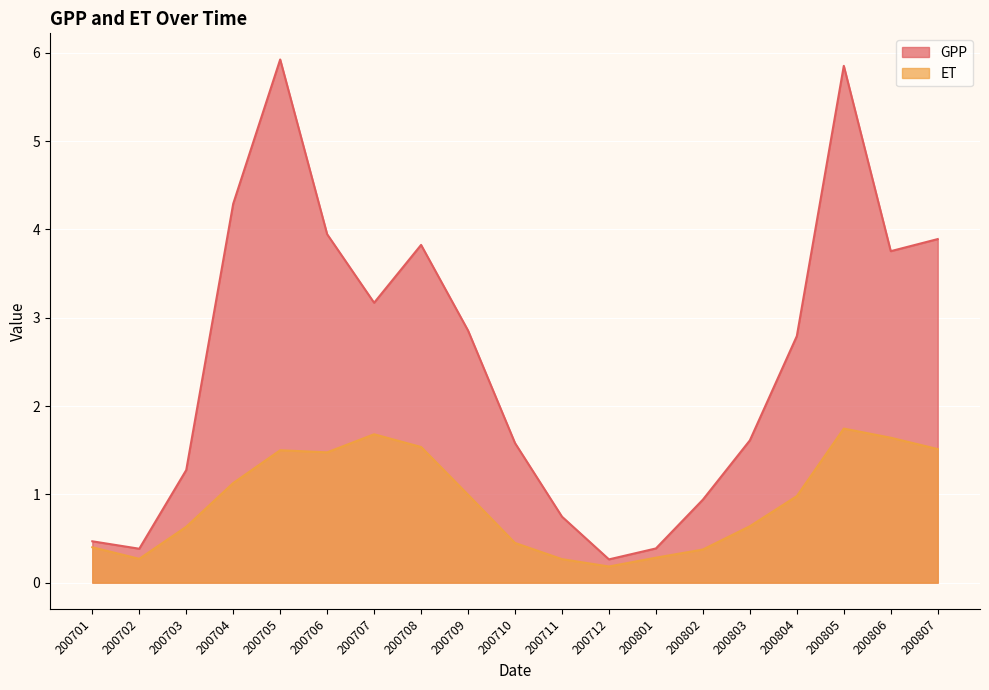

True or false: ET has more than 2 points higher than both neighbors.

True